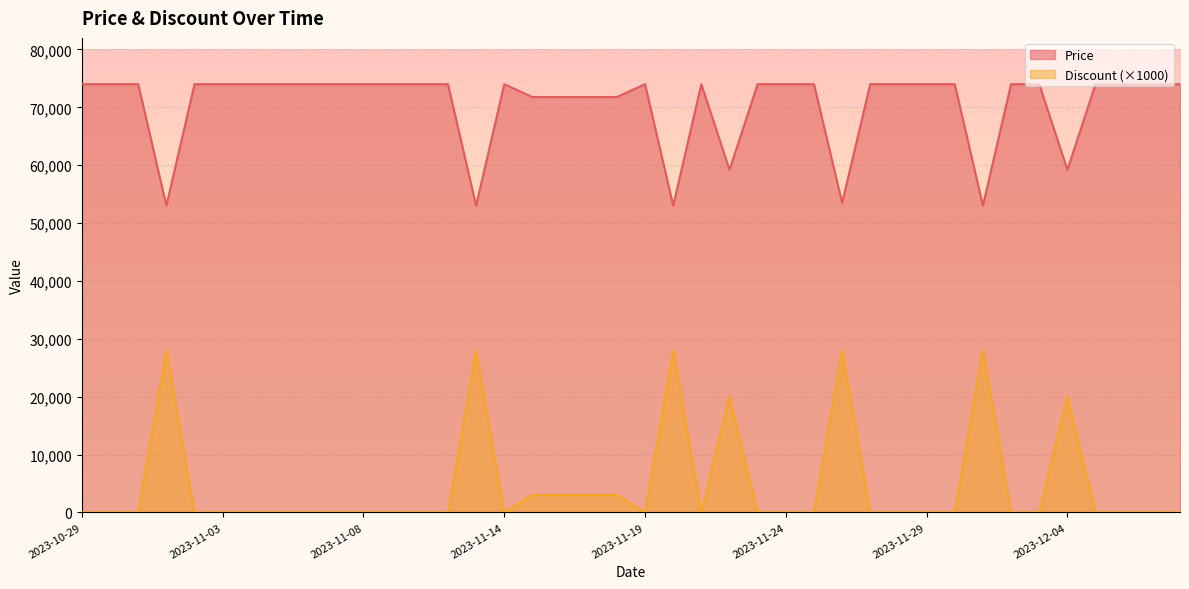

How many categories are shown in the chart?

40